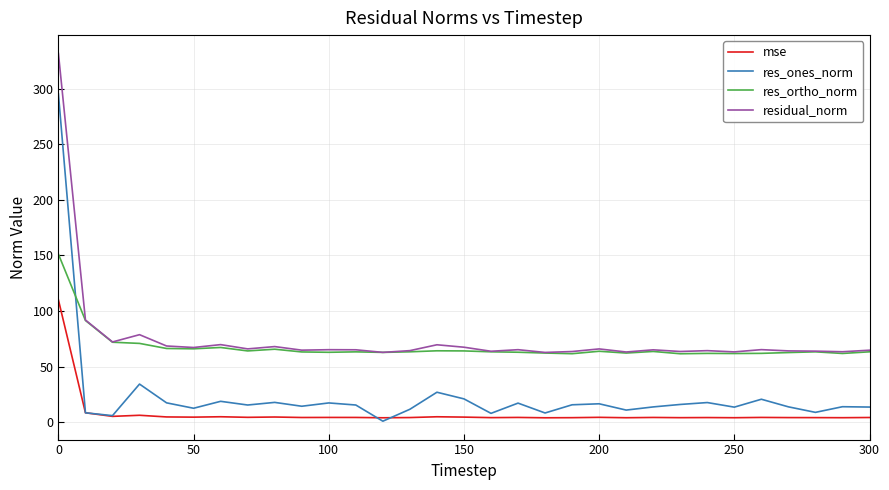

True or false: res_ortho_norm and mse cross at least once.

False